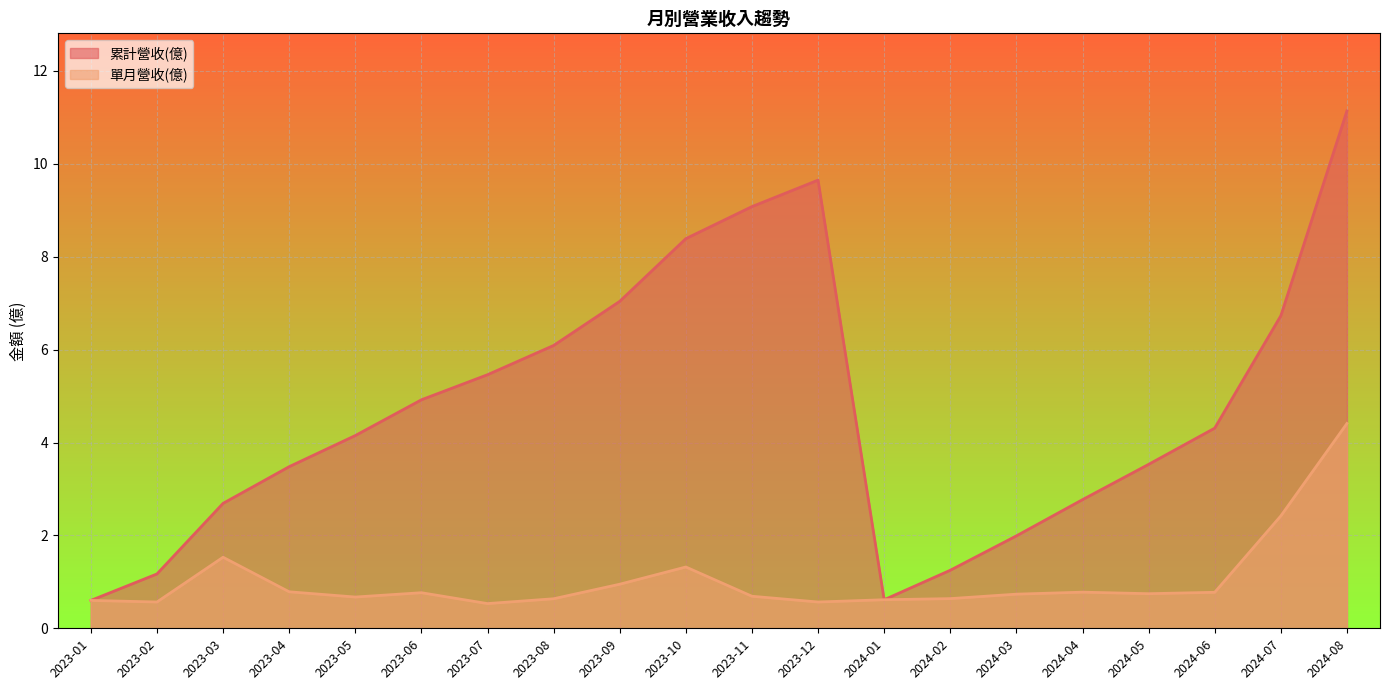

What position from the right is 2023-08?

13